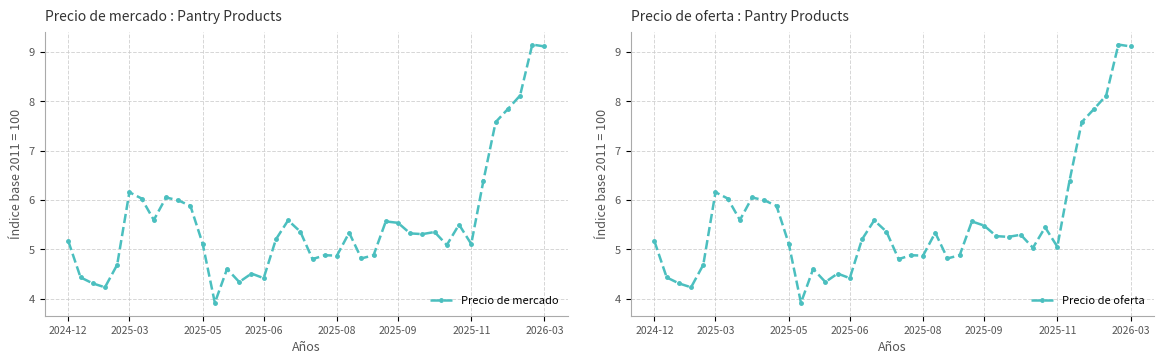

True or false: Precio de oferta has a value of 9.3 at 2024-12.

False